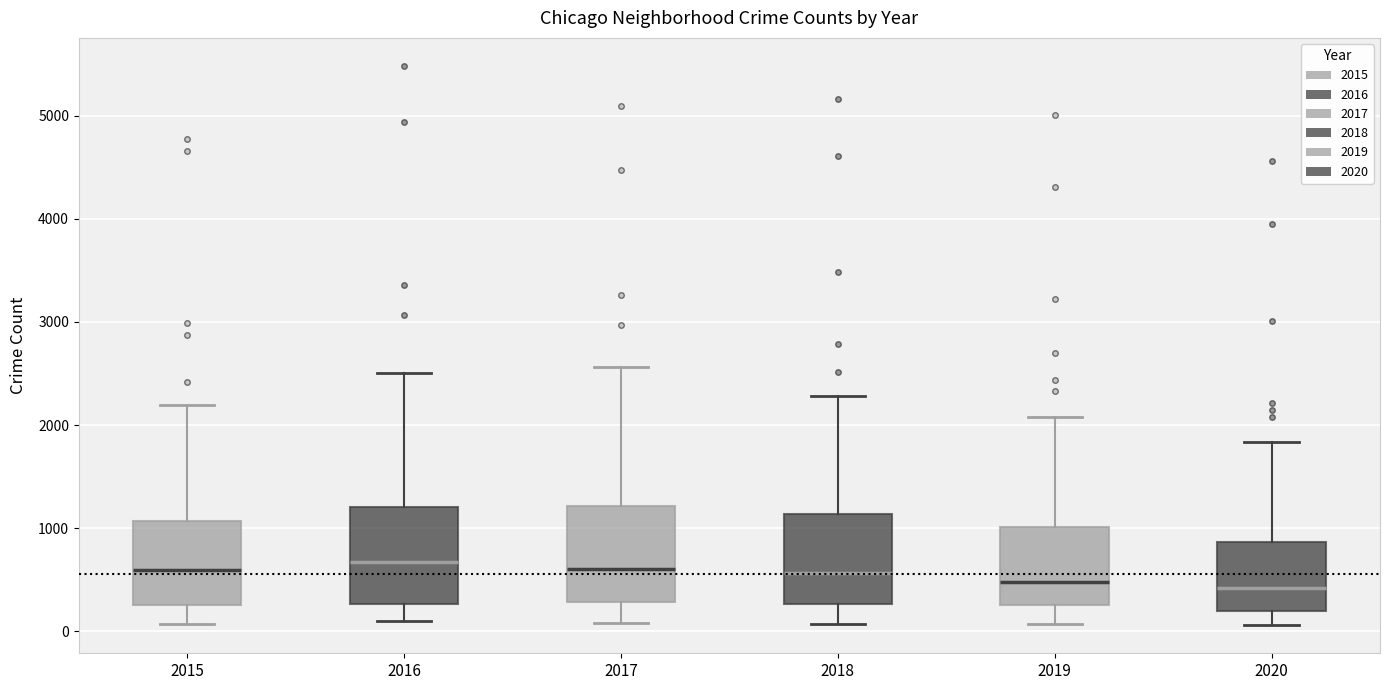

Where does the upper whisker of the box at x = 2020 end on the y-axis? The values are not printed on the chart, so give them approximately, as read against the axis.

1800